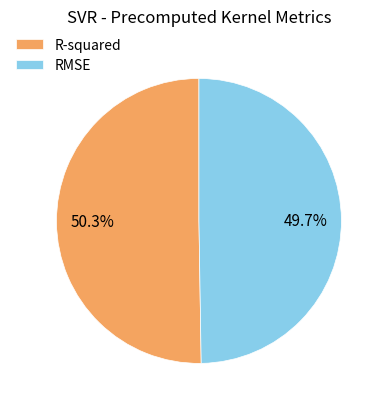

Is it true that RMSE is 58% of the pie?

False